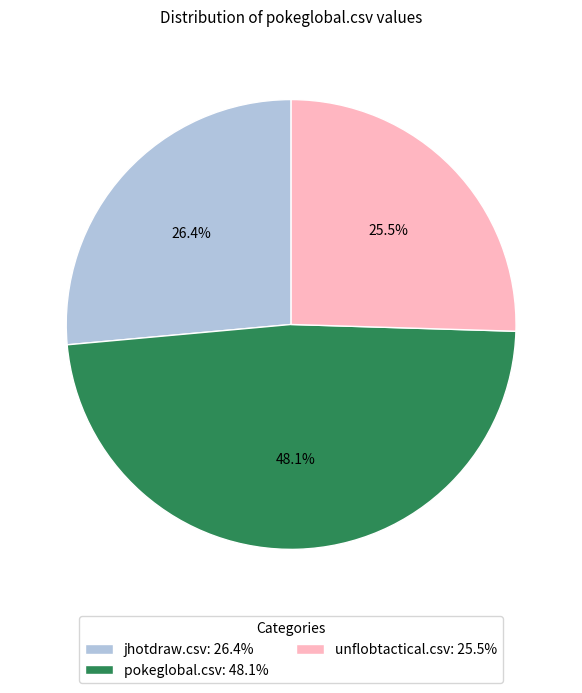

To the nearest percent, what is the difference between the pokeglobal.csv and unflobtactical.csv slice percentages?

23%